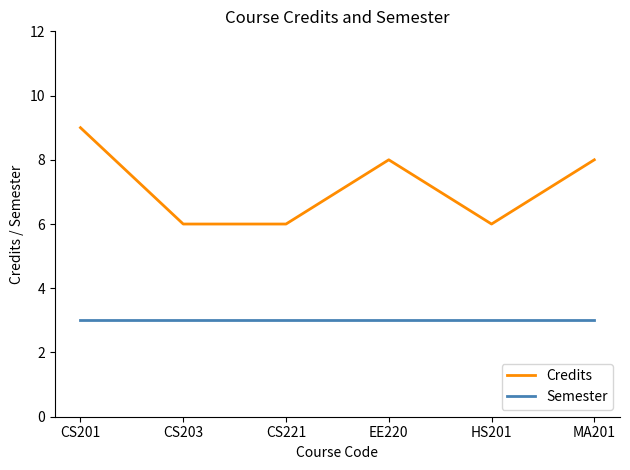

Reading right to left, transcribe all the data shown in this chart.

Credits: 8	6	8	6	6	9
Semester: 3	3	3	3	3	3